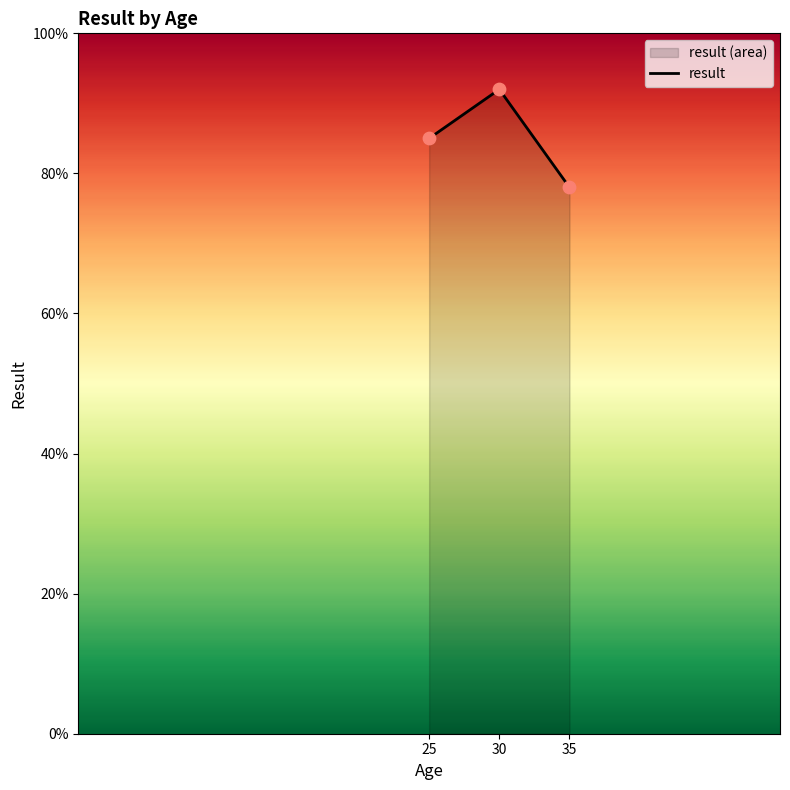

What is the change in value from 25 to 30?

+7